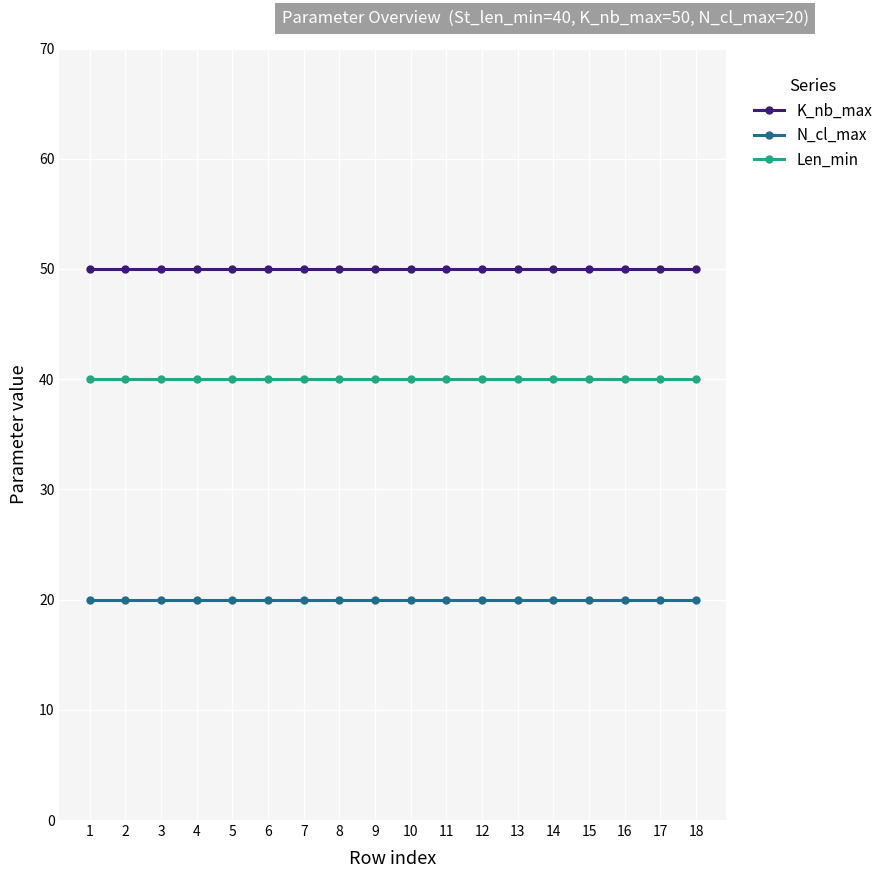

What are all the series names shown in the legend?

K_nb_max, N_cl_max, Len_min